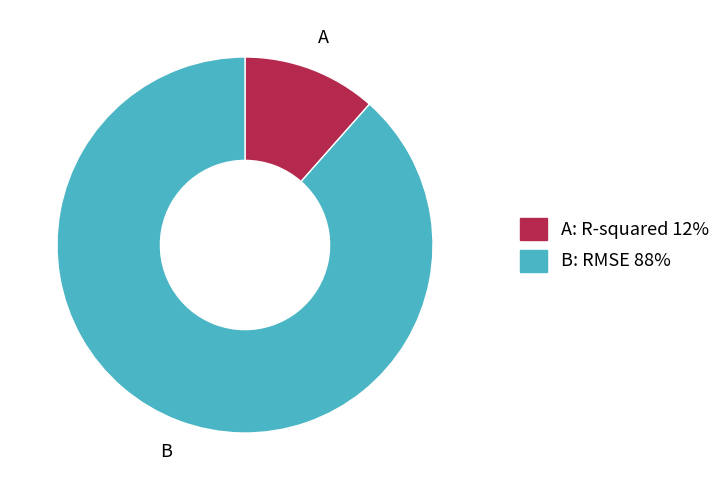

Does any single category account for the majority?

Yes